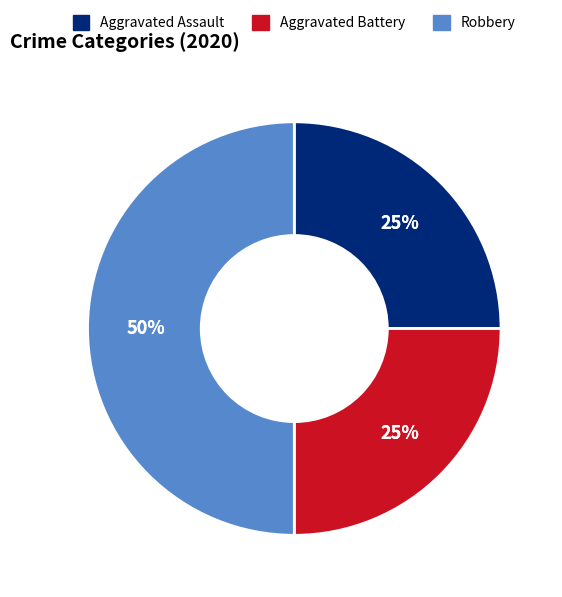

Is Aggravated Assault the majority of the pie?

No